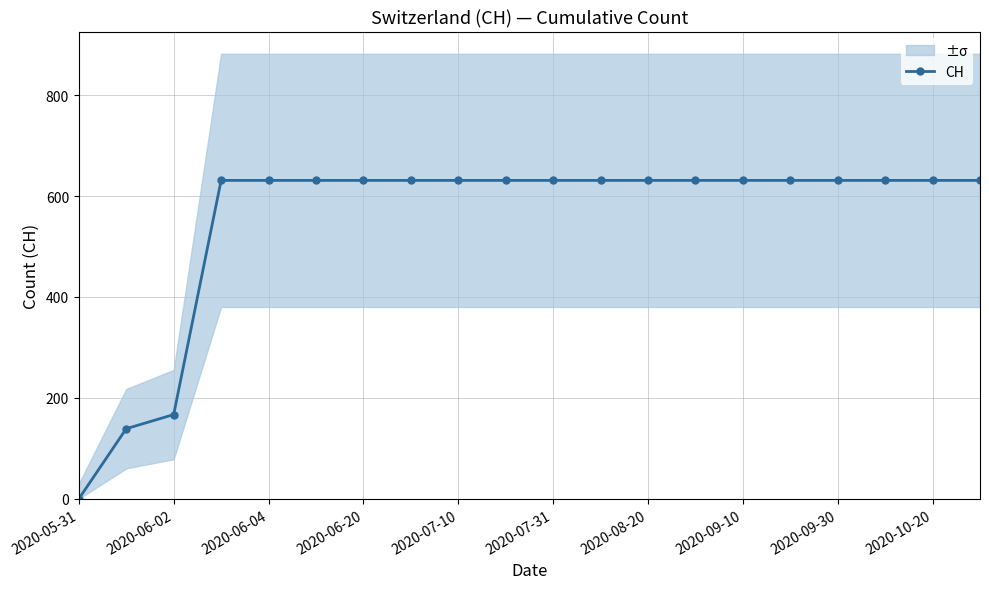

Which category has the lowest value in the CH series?

2020-05-31